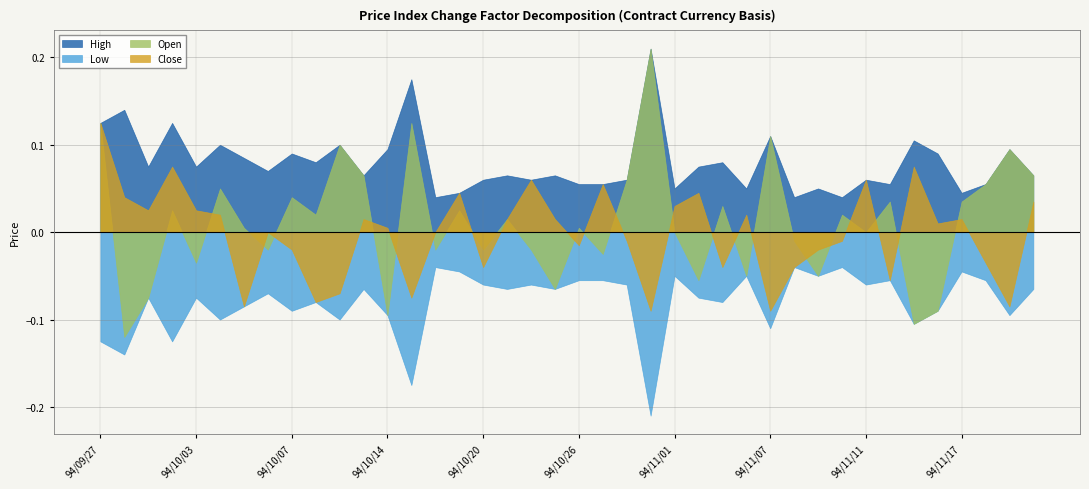

The Low series shows 1.1 at 94/10/05. True or false?

False